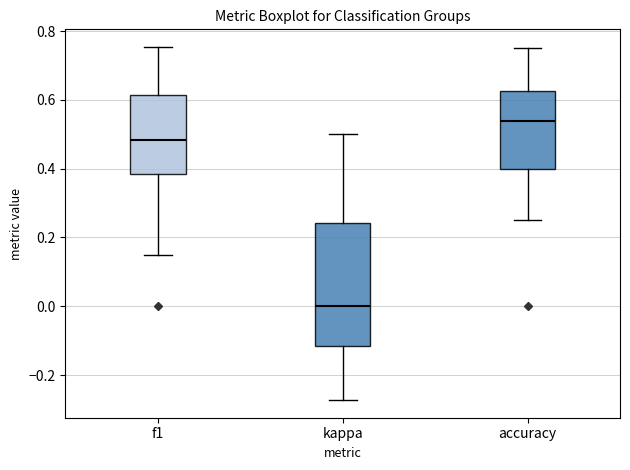

Reading left to right, read every box against the y-axis: the position of its median line, the range the box covers, and the ends of its whiskers. The values are not printed on the chart, so give them approximately, as read against the axis.

f1: median 0.48, box 0.38 to 0.62, whiskers 0.16 to 0.76
kappa: median 0.00, box -0.12 to 0.24, whiskers -0.28 to 0.50
accuracy: median 0.54, box 0.40 to 0.62, whiskers 0.26 to 0.76